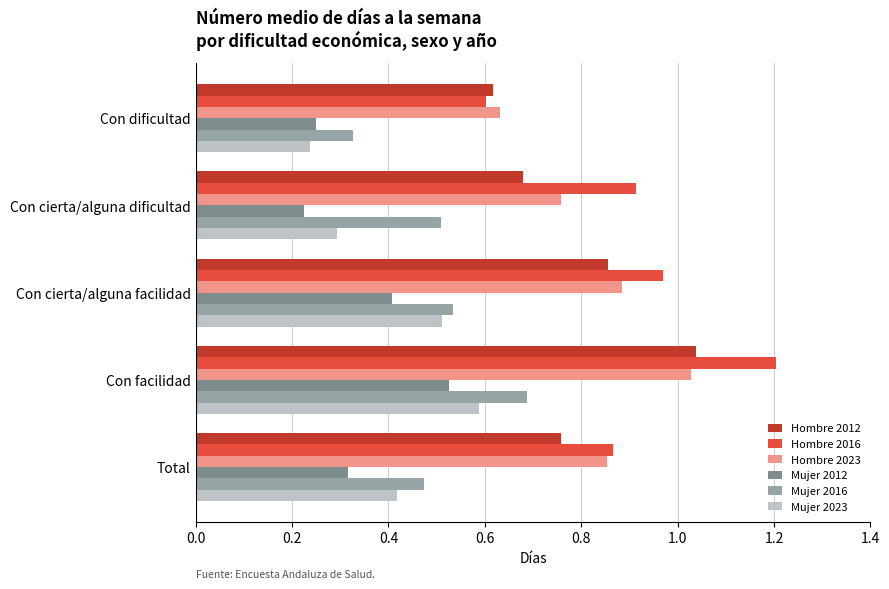

Where is Hombre 2023 nearest to the value 0?

Con dificultad